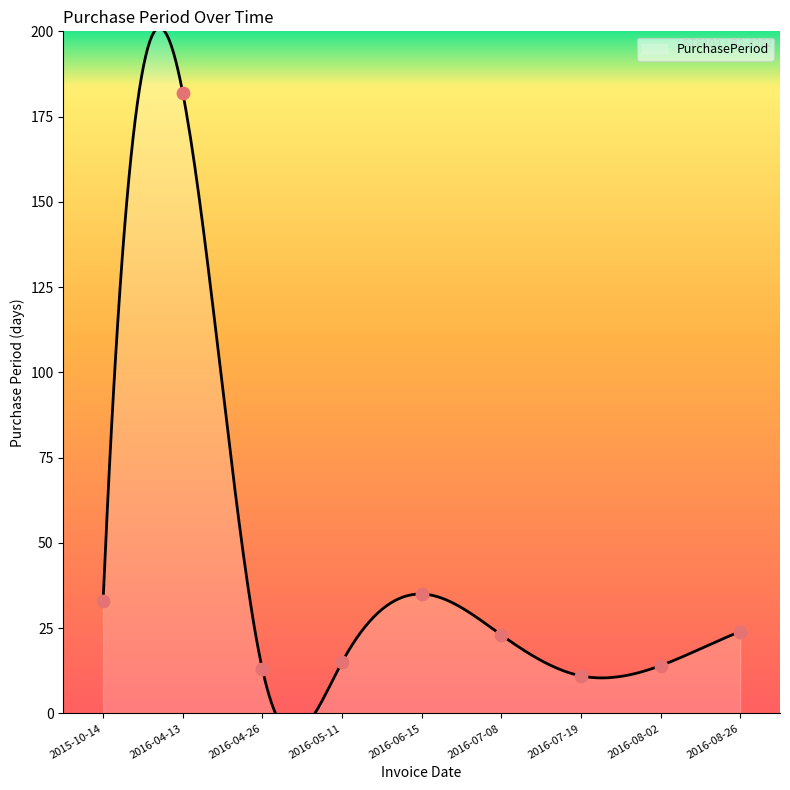

Which has a higher value, 2016-06-15 or 2016-04-13?

2016-04-13